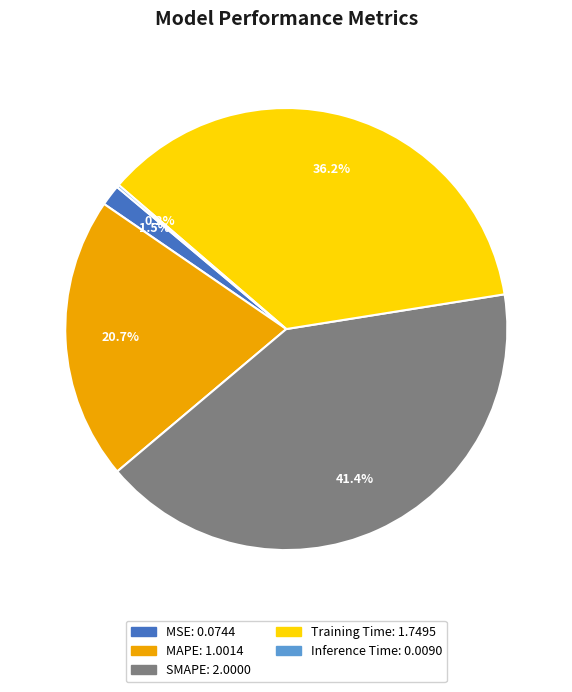

What portion of the pie excludes MAPE?

79.3%